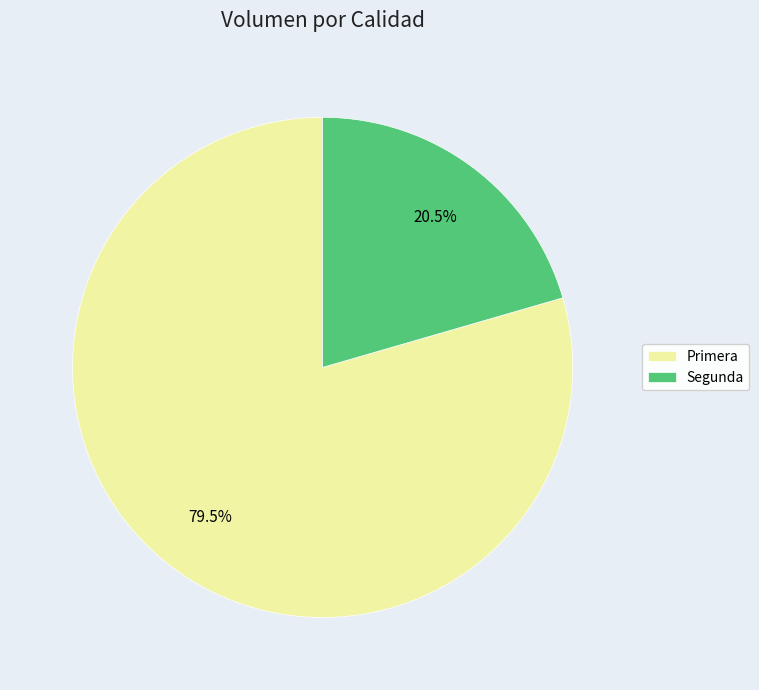

Rank the categories by value from lowest to highest.

Segunda, Primera